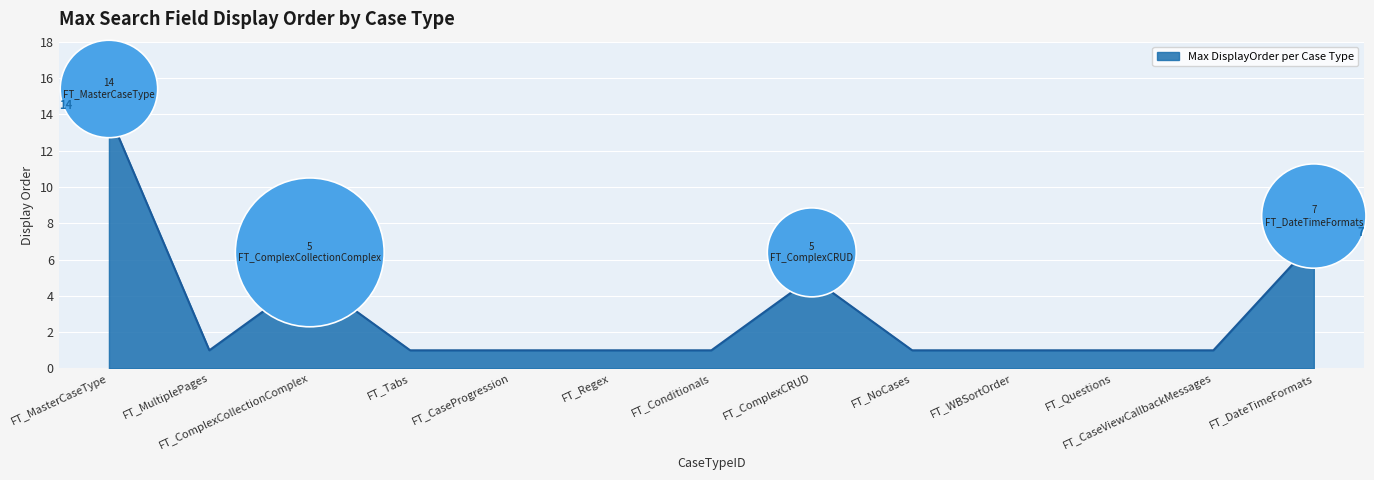

What is the change in value from FT_Conditionals to FT_DateTimeFormats?

+6